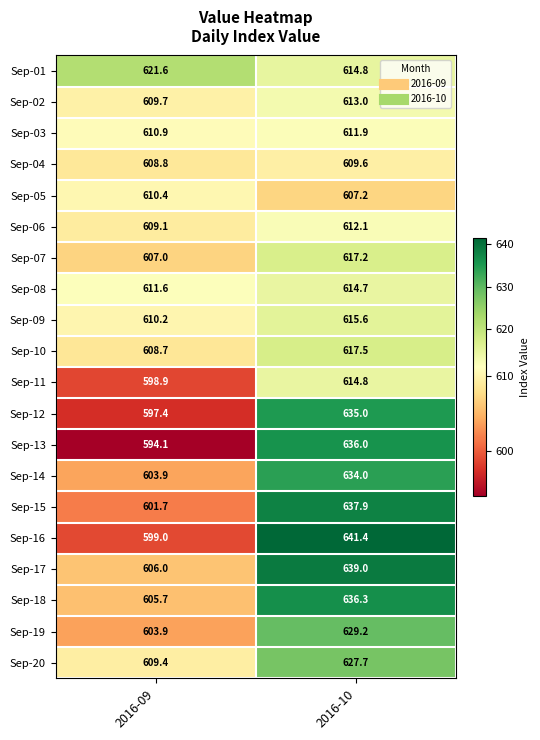

Which series changed the most between 2016-09 and 2016-10?

Sep-16